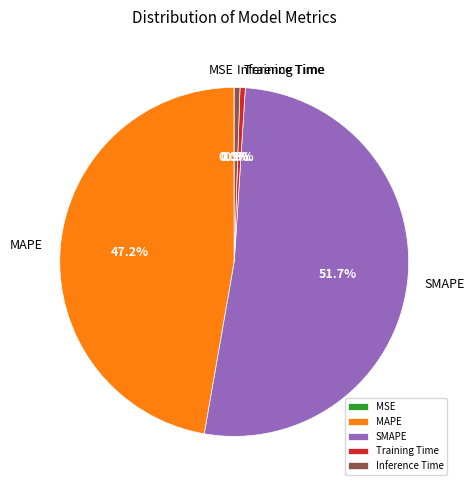

Which category has the biggest portion of the pie?

SMAPE